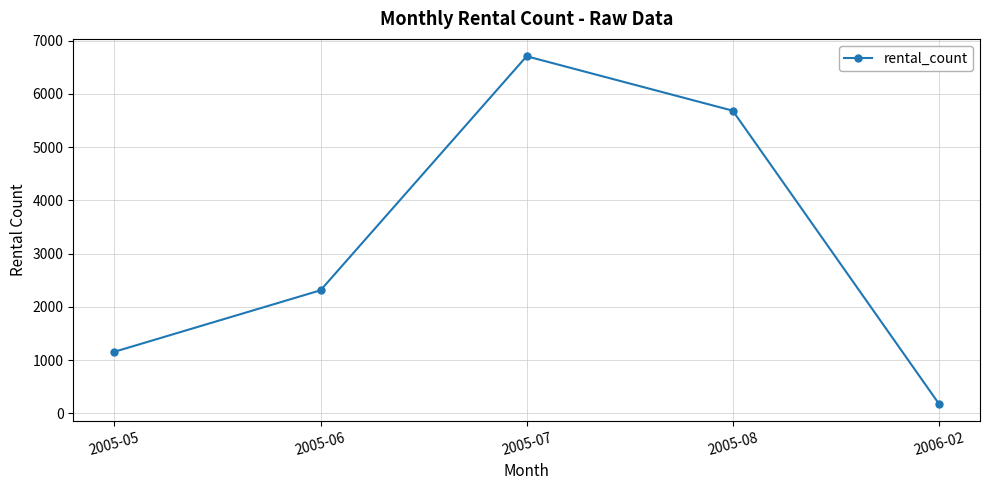

What is the difference between the values at 2005-06 and 2005-05?

1155